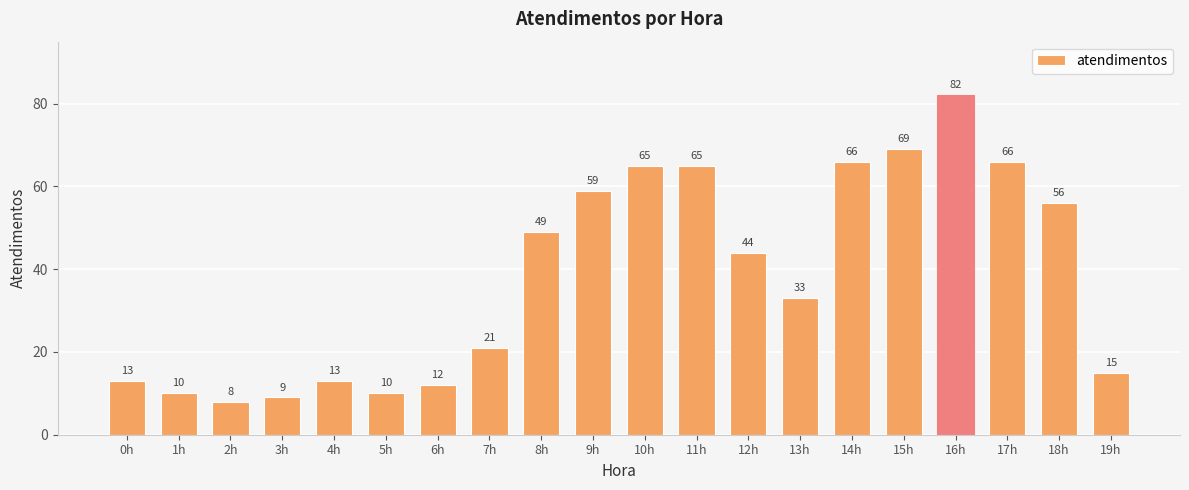

What is the greatest value displayed?

82